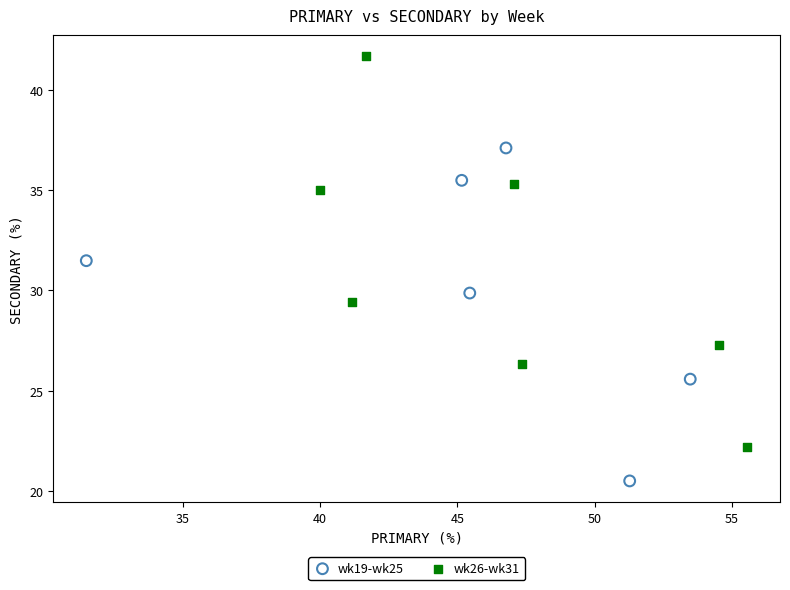

Which series reaches the minimum Y coordinate?

wk19-wk25